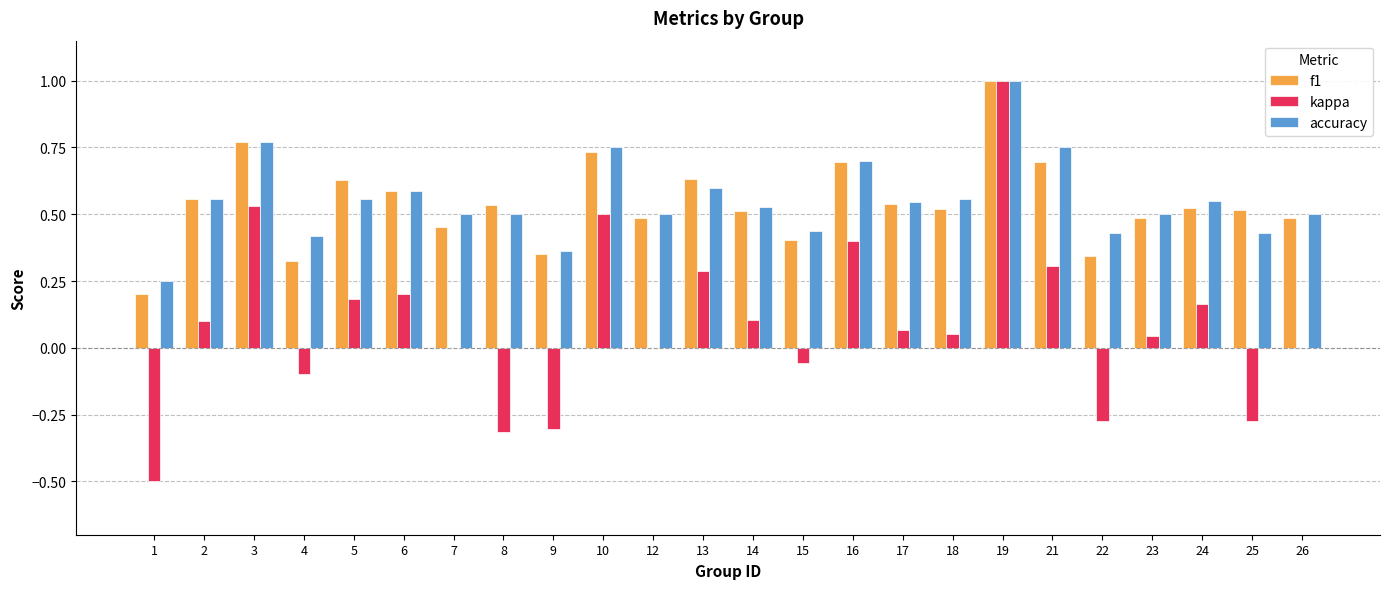

At which category is the sum across all series the highest?

19